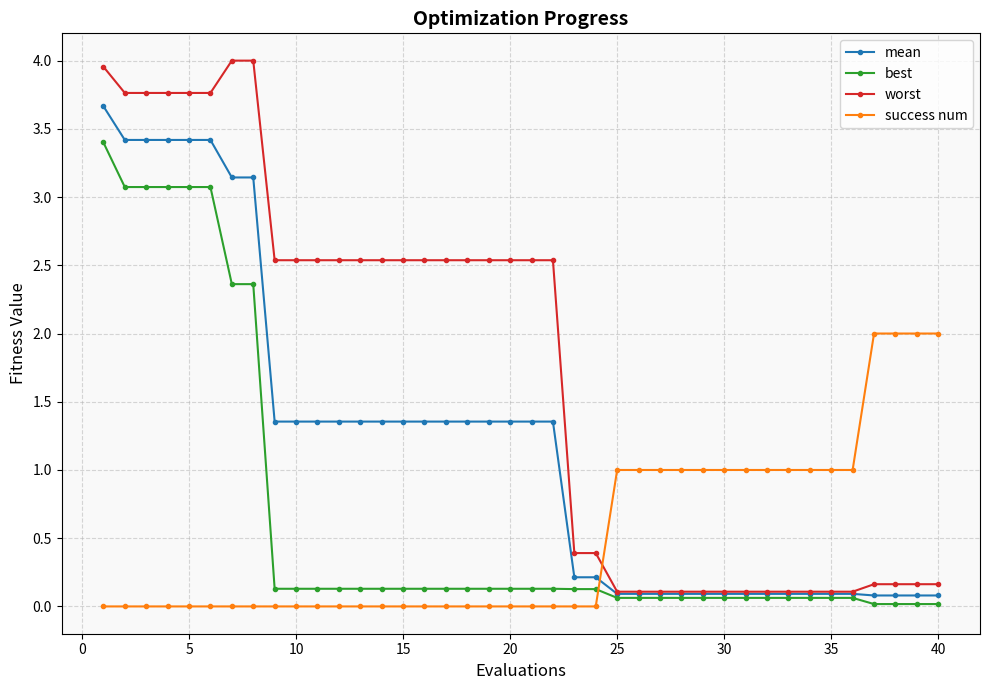

What is the sum of all best values?

26.4